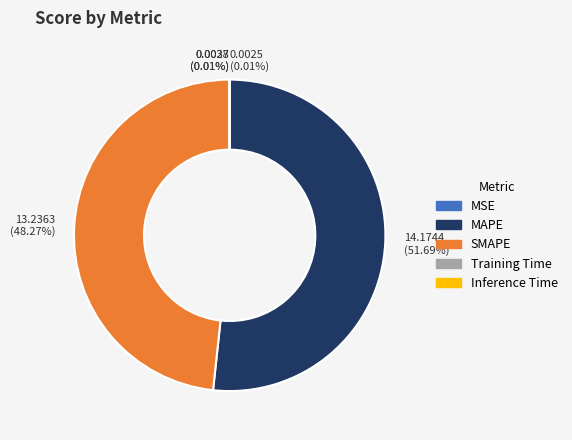

Which category has the biggest portion of the pie?

MAPE